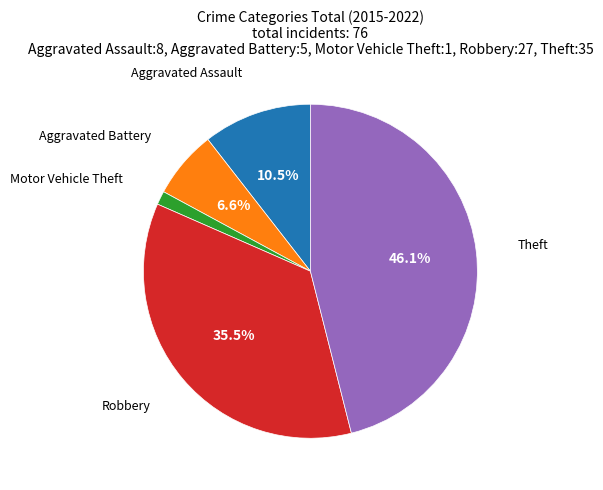

To the nearest percent, what is the difference between the largest and smallest slice percentages?

45%